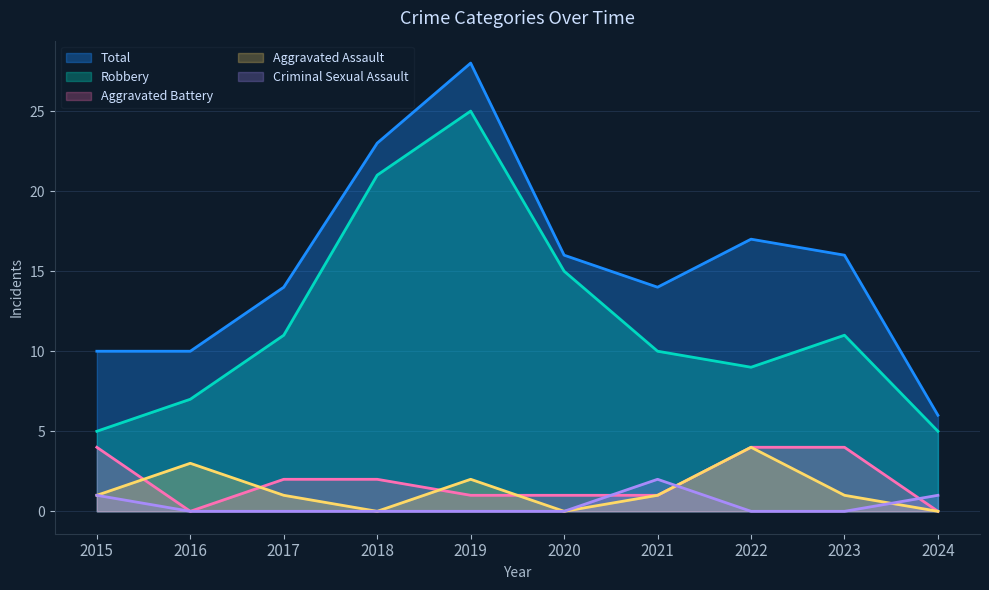

Which label corresponds to the smallest value in the chart?

2018